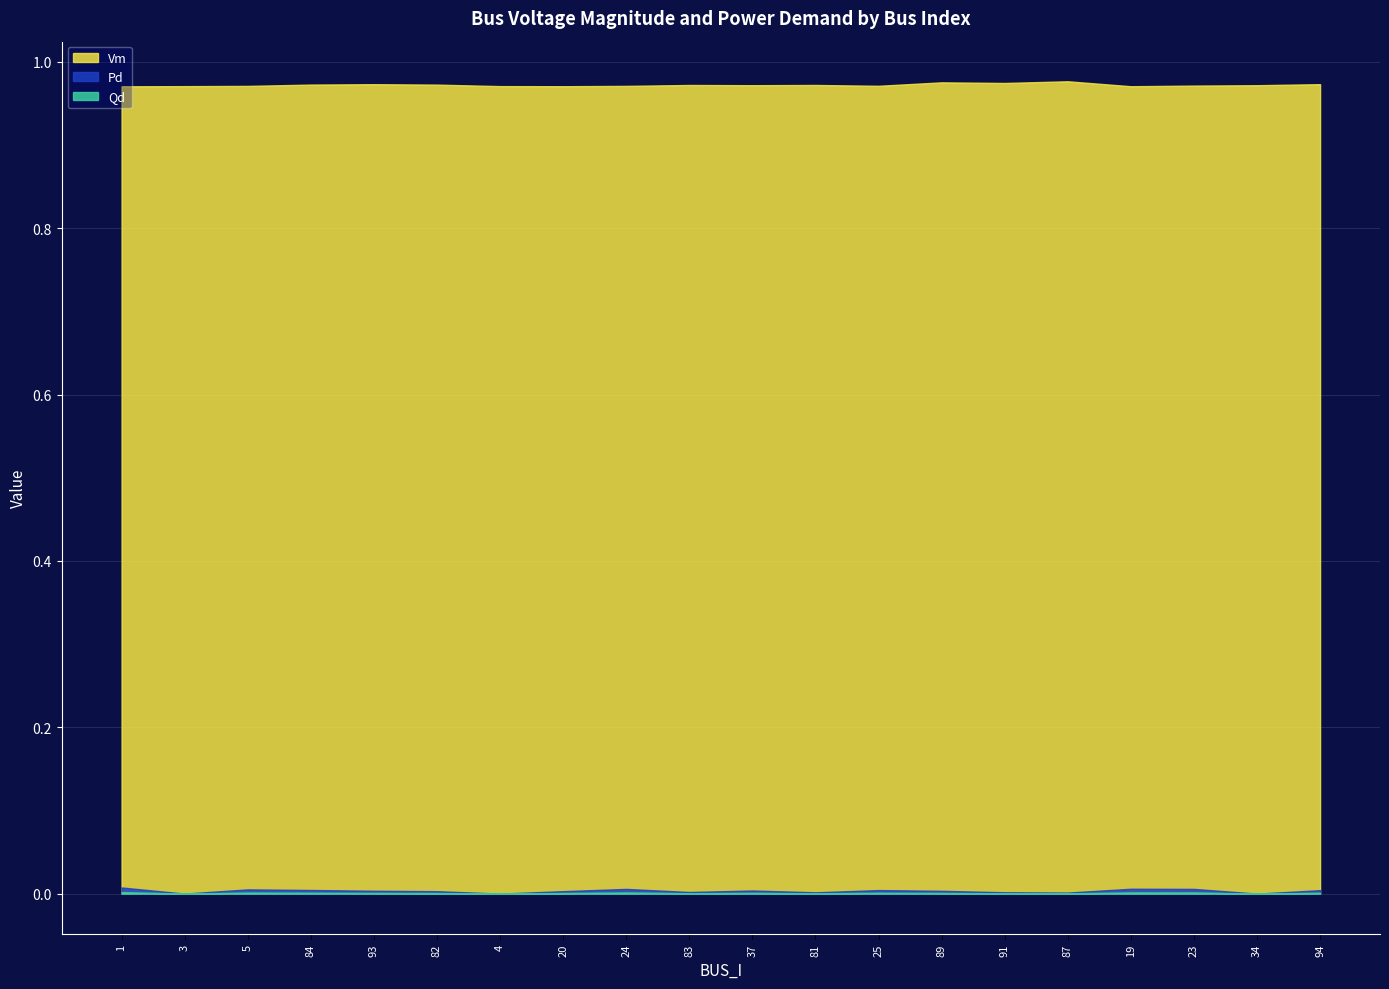

Is the value of Pd at 19 greater than the value of Vm at 81?

No